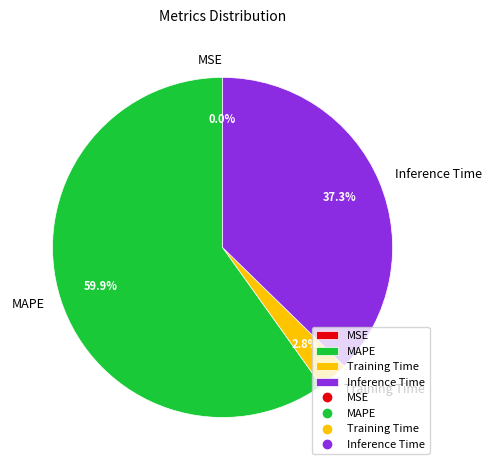

Which category accounts for the majority?

MAPE